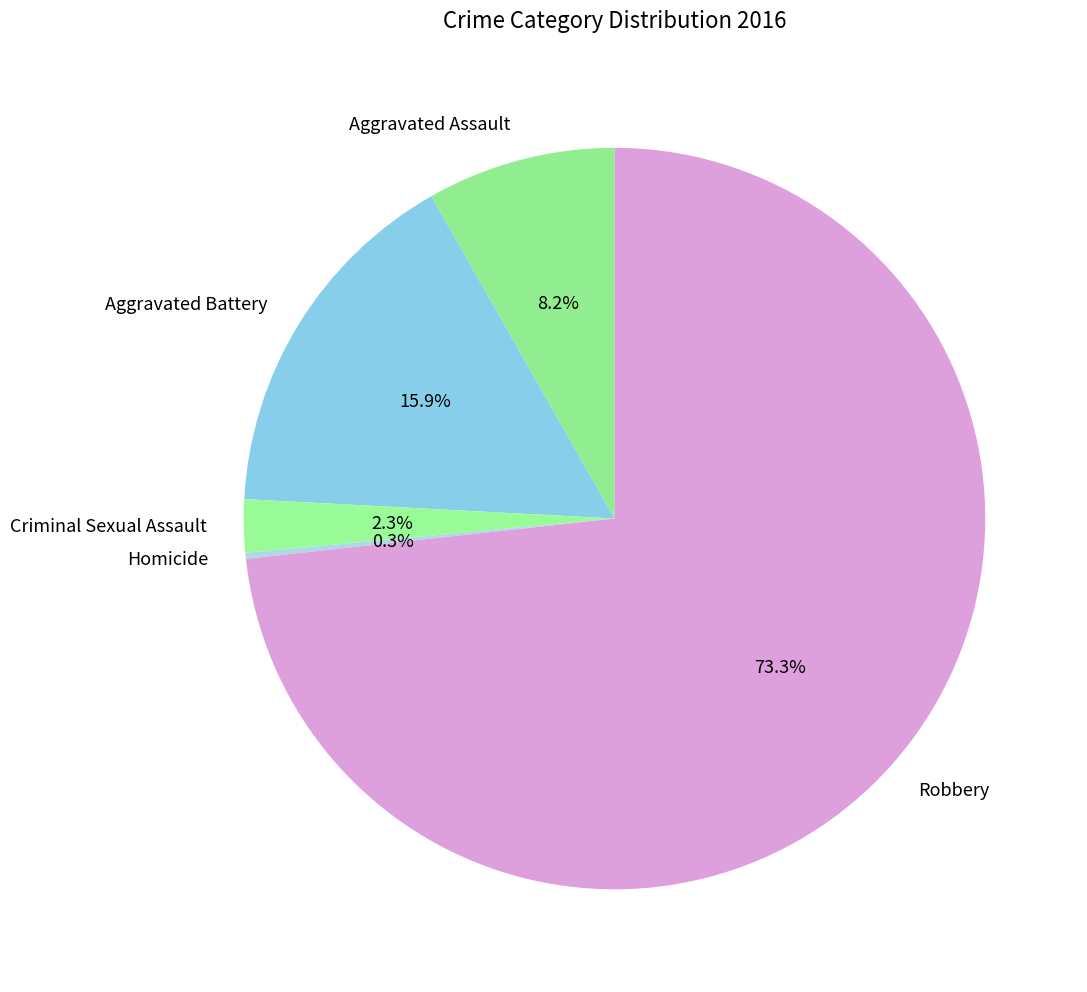

Is Robbery the majority of the pie?

Yes